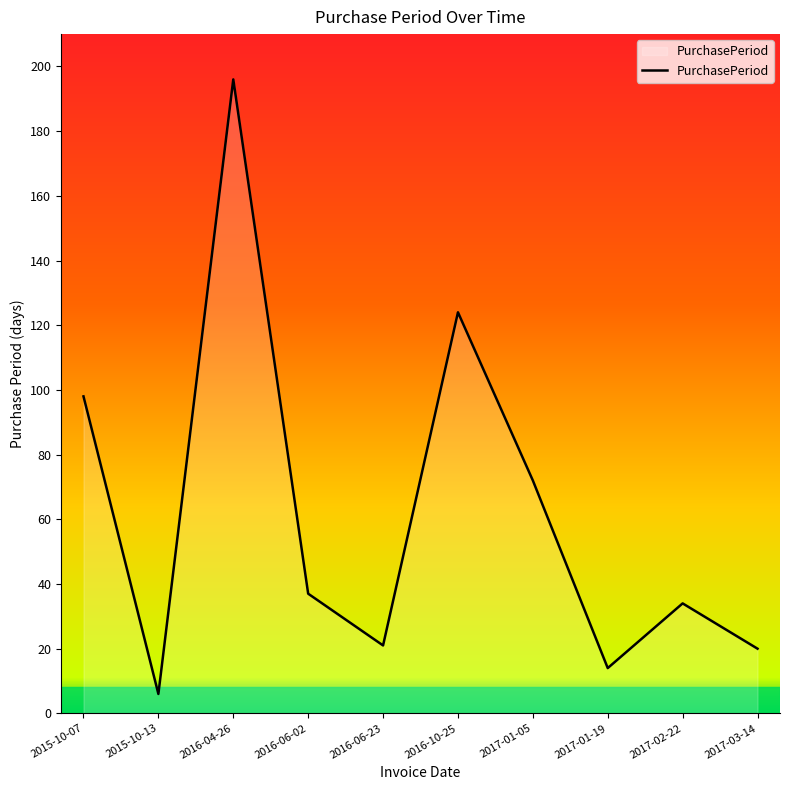

What is the minimum value shown in the chart?

6